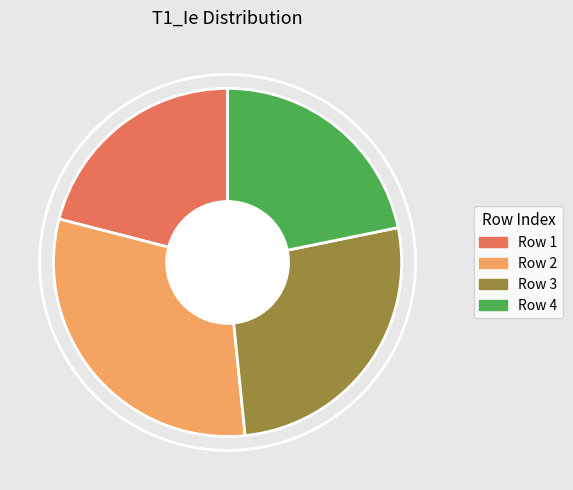

Do Row 3 and Row 2 together represent more than half of the pie?

Yes